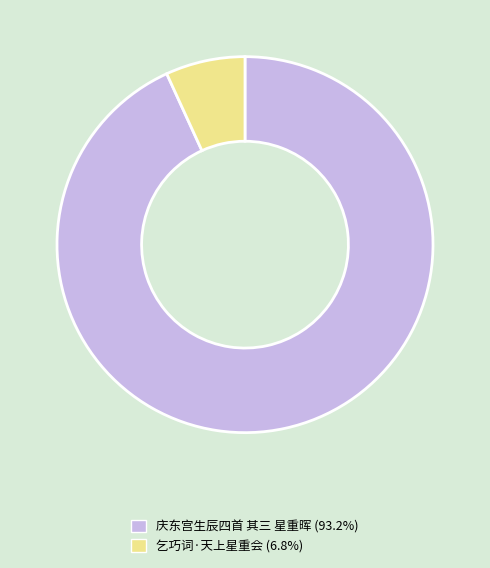

What is the majority slice?

庆东宫生辰四首 其三 星重晖